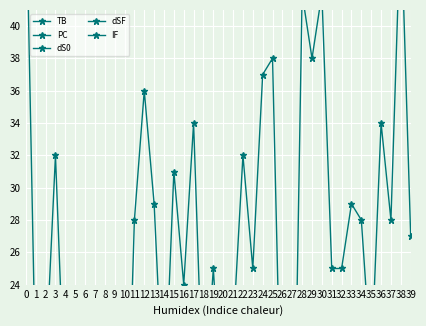

Which series has the largest range (max minus min)?

PC